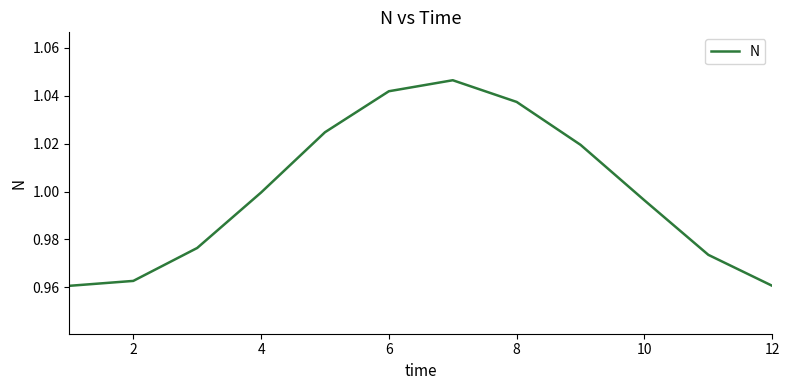

At which label is the value closest to 1?

4